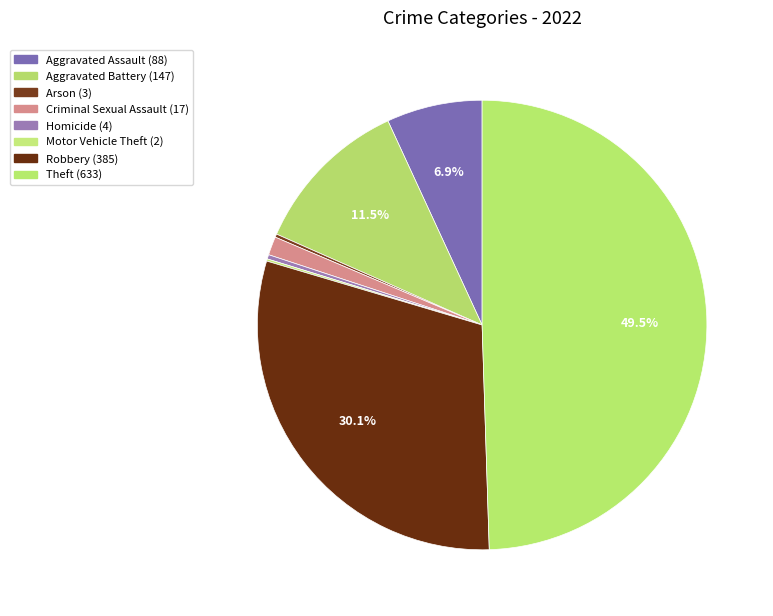

What is the ratio of the value at Theft to the value at Motor Vehicle Theft?

316.5